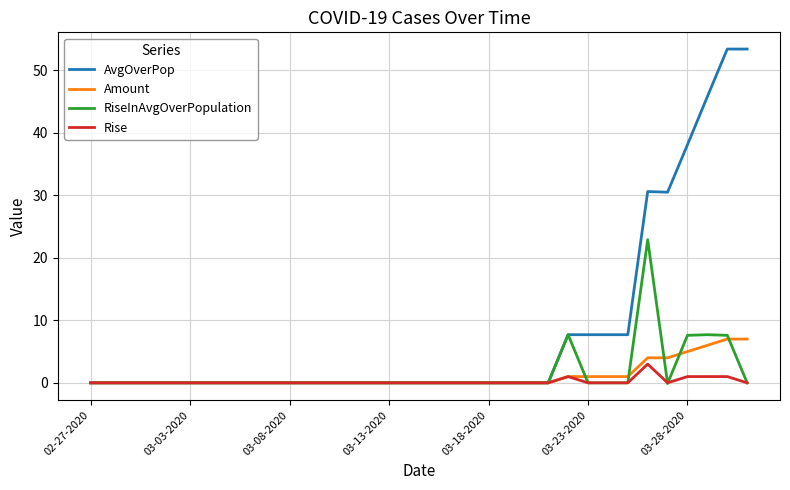

What is the greatest value displayed?

53.4